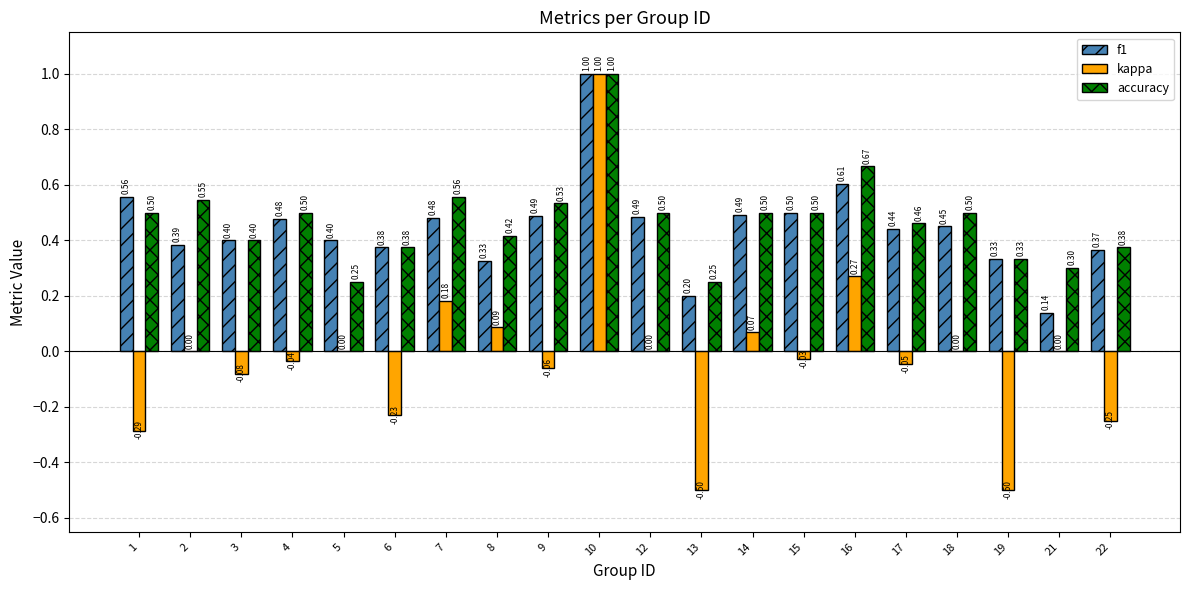

Where is f1 nearest to the value 0?

21